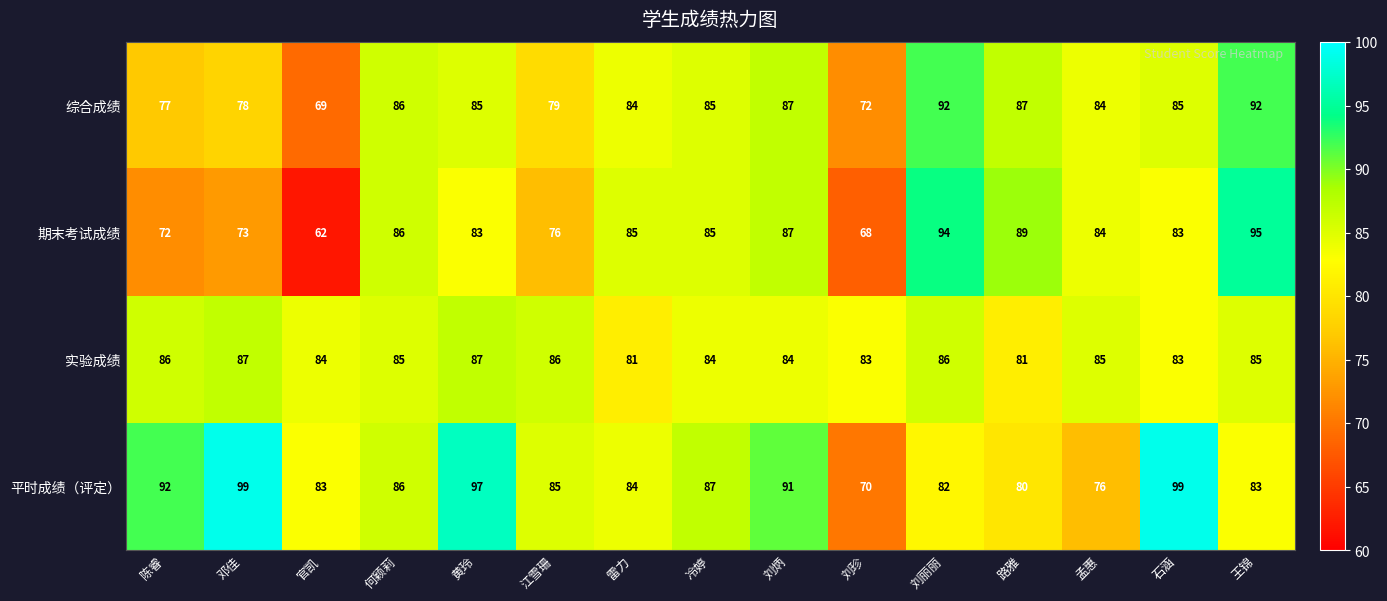

What is the highest value of the 平时成绩（评定） series?

99